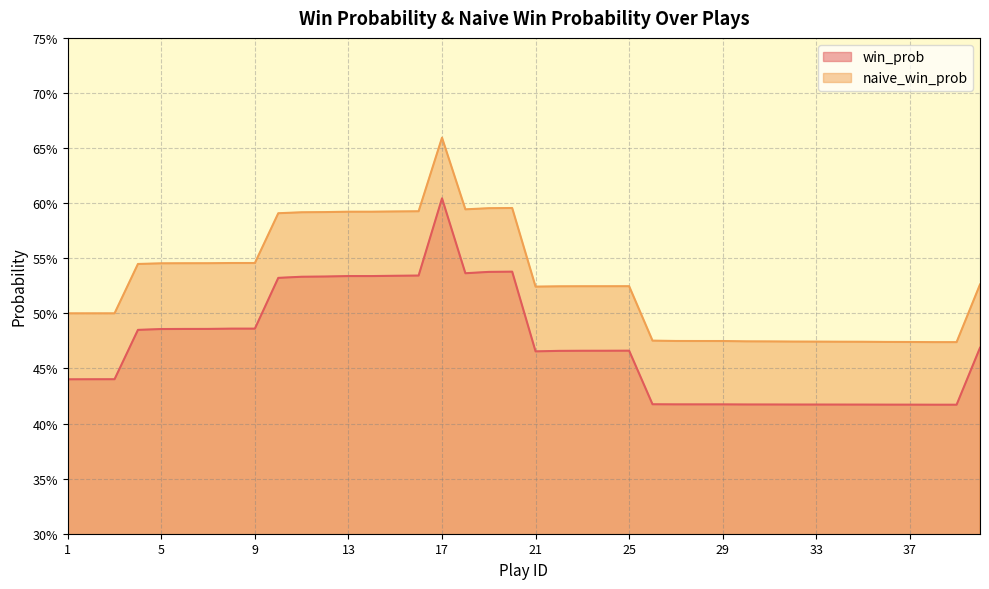

List the series in order of their peak value, lowest first.

win_prob, naive_win_prob